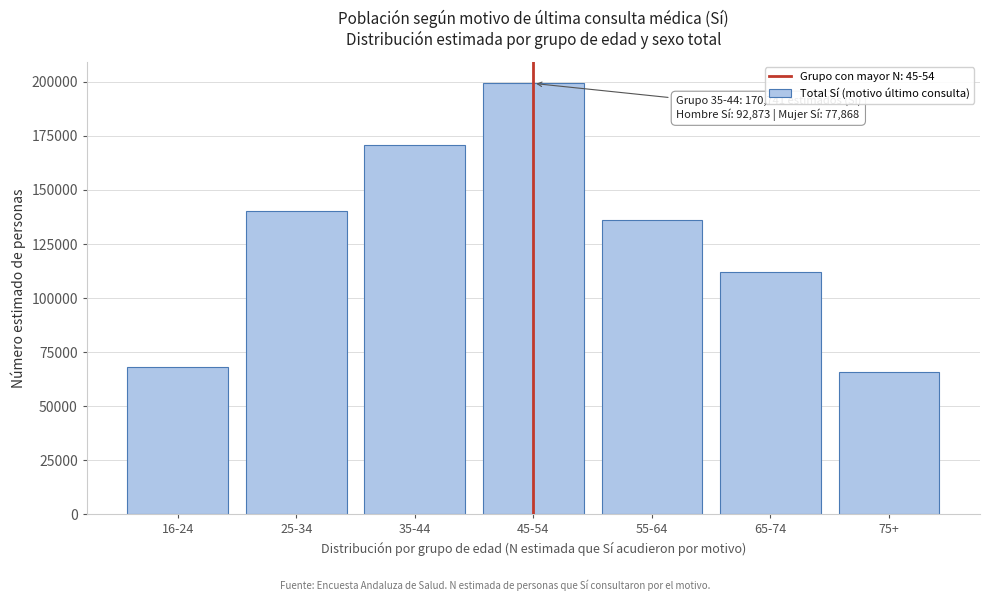

Reading left to right, what are all the values shown in this chart?

67946	140279	170741	199295	136156	111869	65970